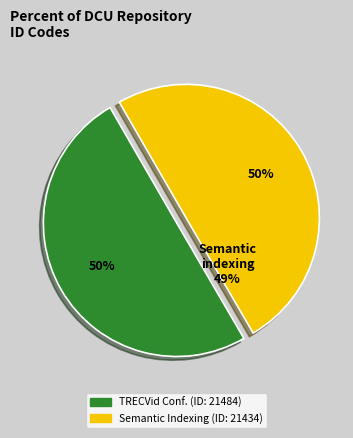

Is it true that TRECVid Conference
(Semantic Concept; Video Captions) is 40% of the pie?

False